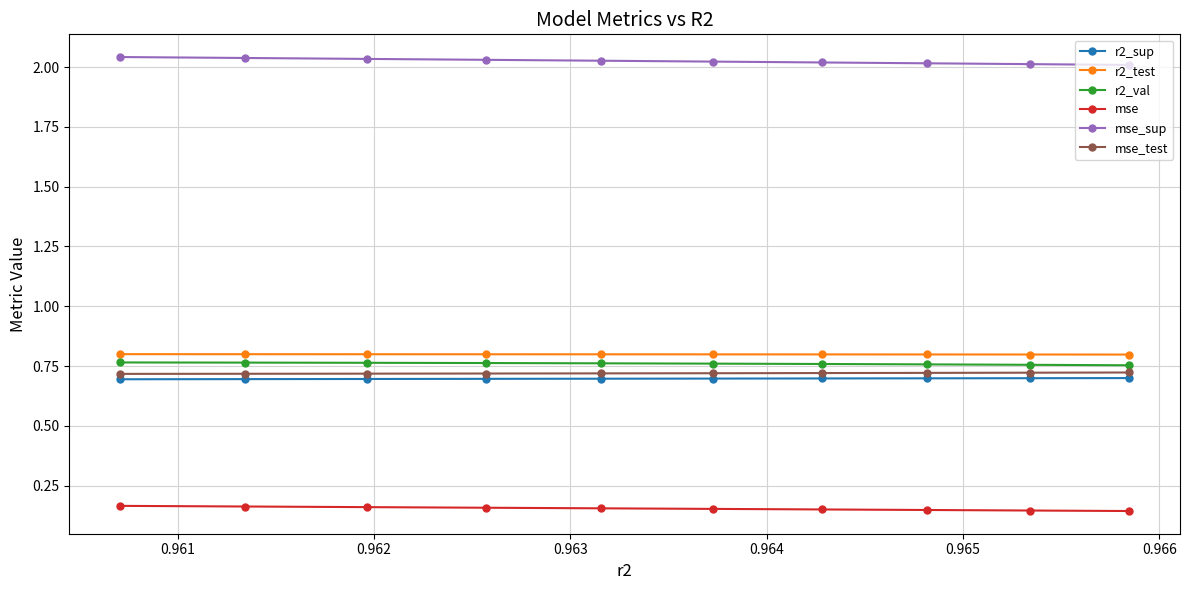

True or false: mse and r2_test intersect in this chart.

False